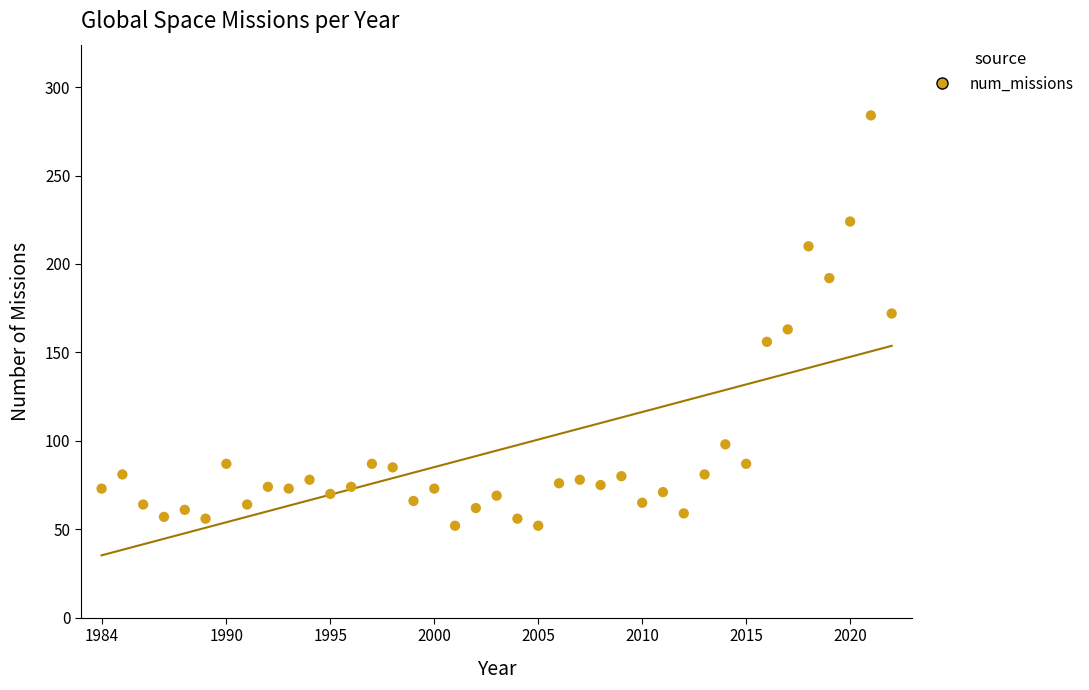

What is the range of X values (max minus min)?

38